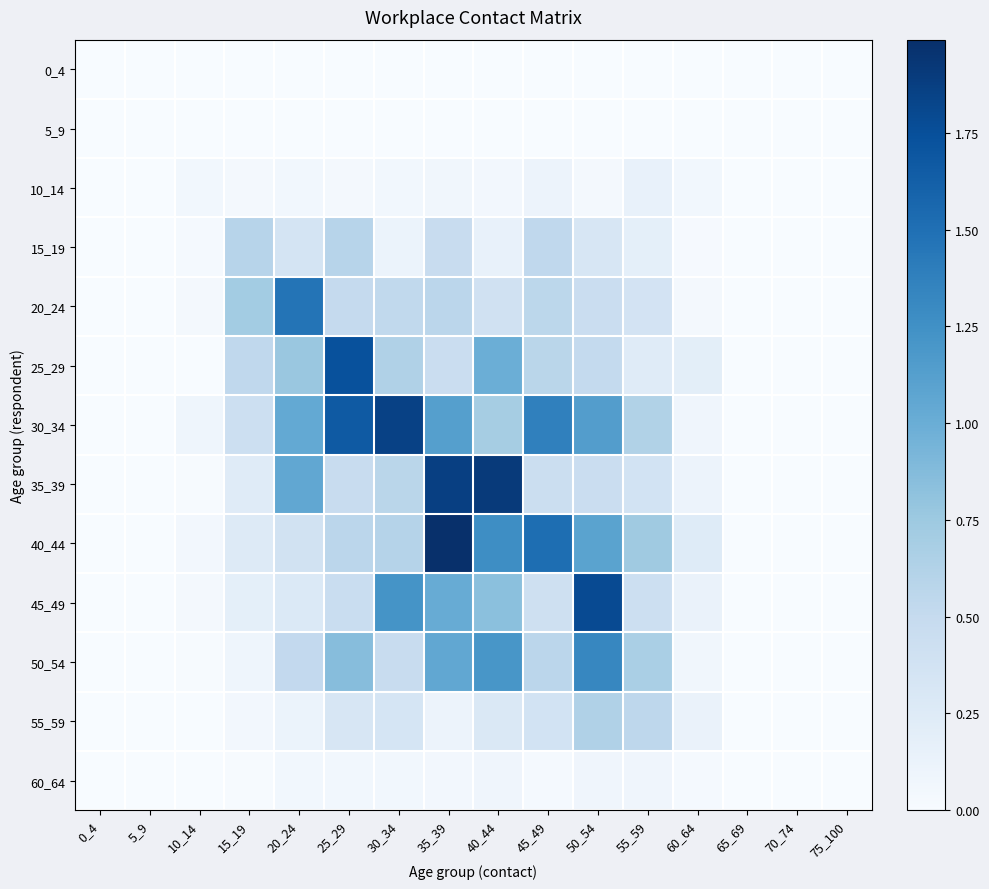

Which series has the largest range (max minus min)?

40_44